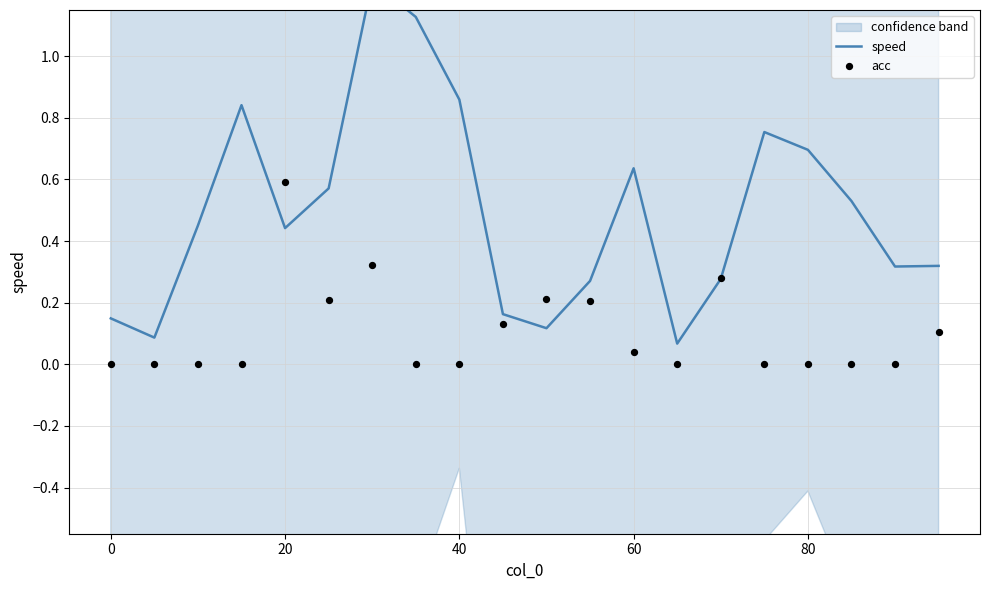

What are all the series names shown in the legend?

speed, acc